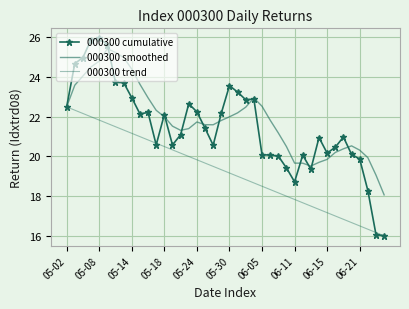

What is the difference between the maximum and minimum values in the 000300 smoothed series?

7.4